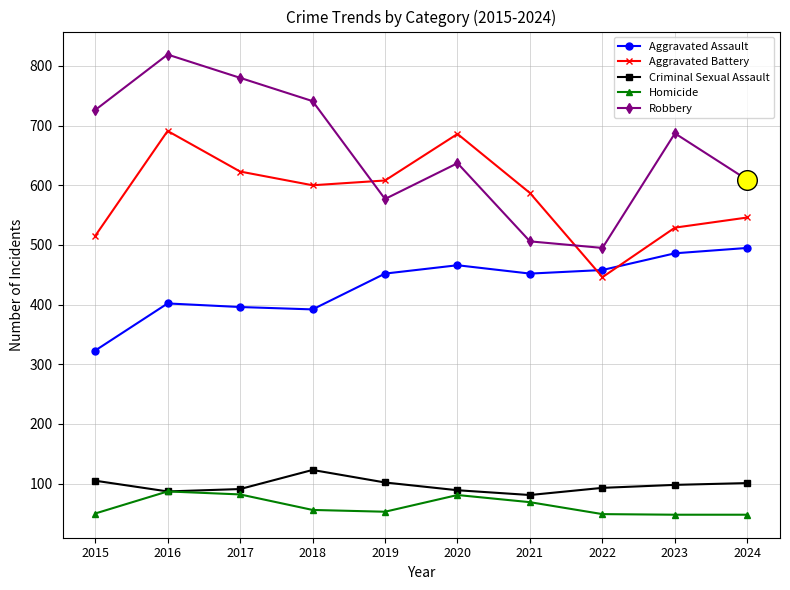

What is the total value across all series at 2020?

1959